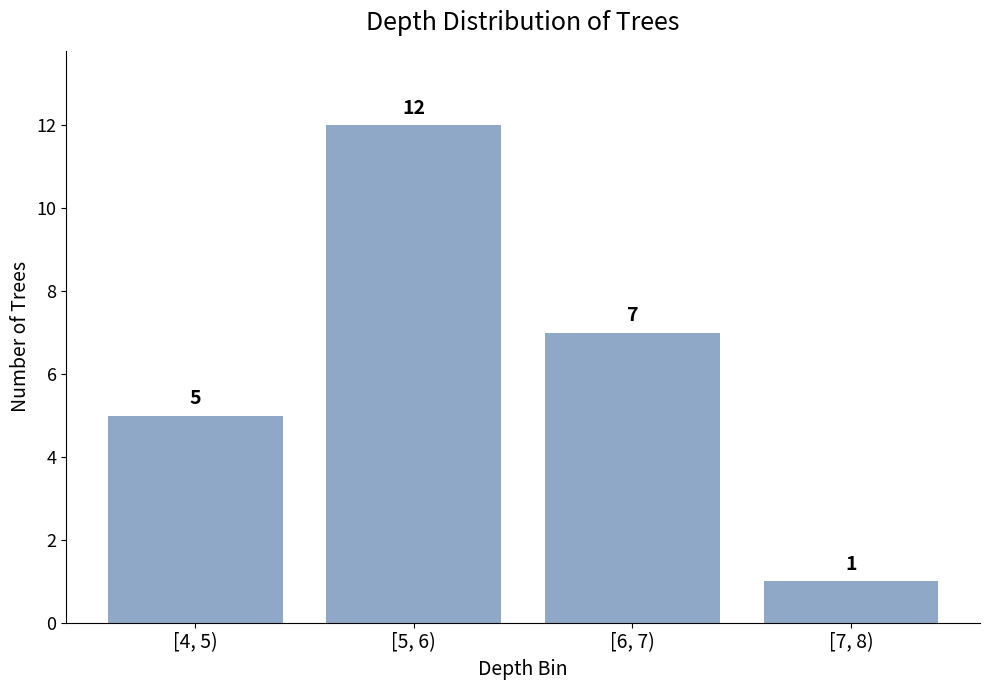

Reading left to right, what are all the values shown in this chart?

[4, 5)=5	[5, 6)=12	[6, 7)=7	[7, 8)=1